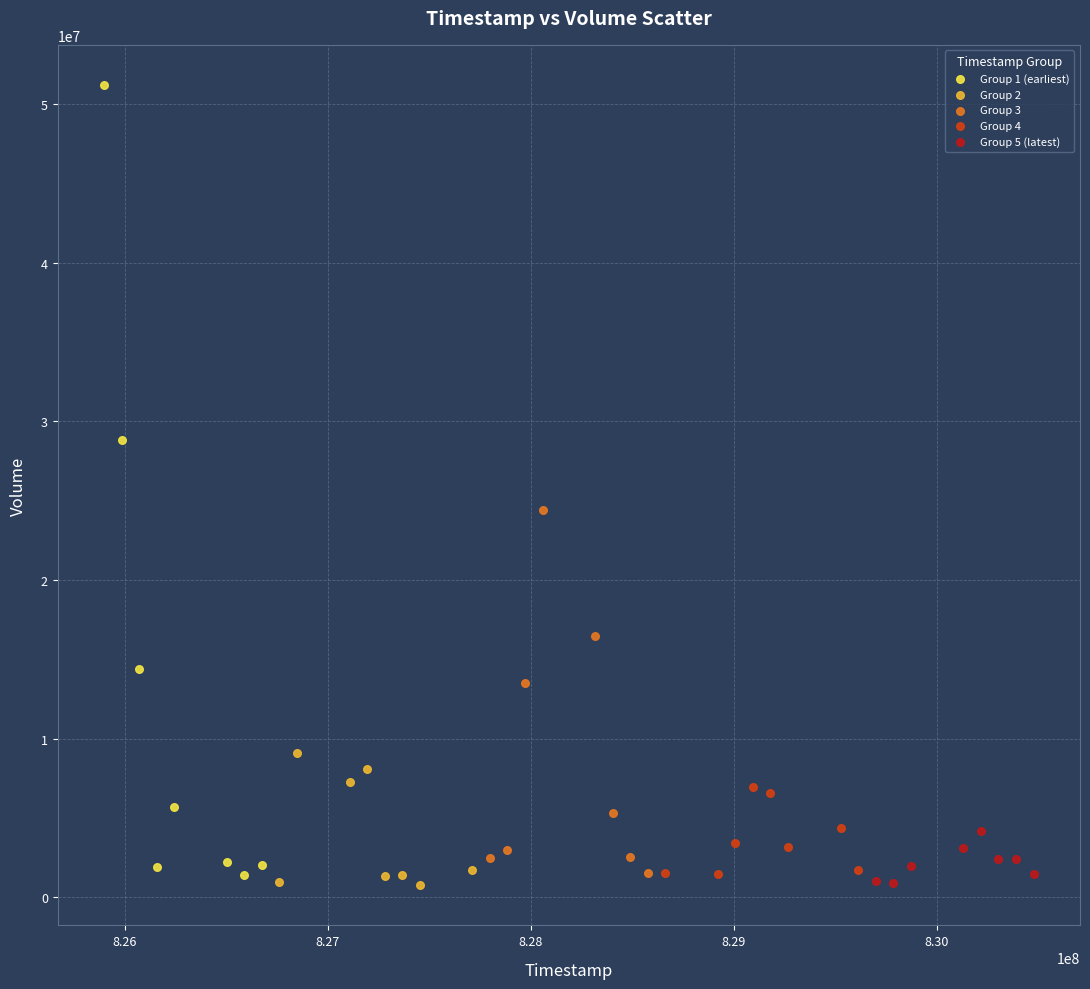

What are all the series names shown in the legend?

Group 1 (earliest), Group 2, Group 3, Group 4, Group 5 (latest)